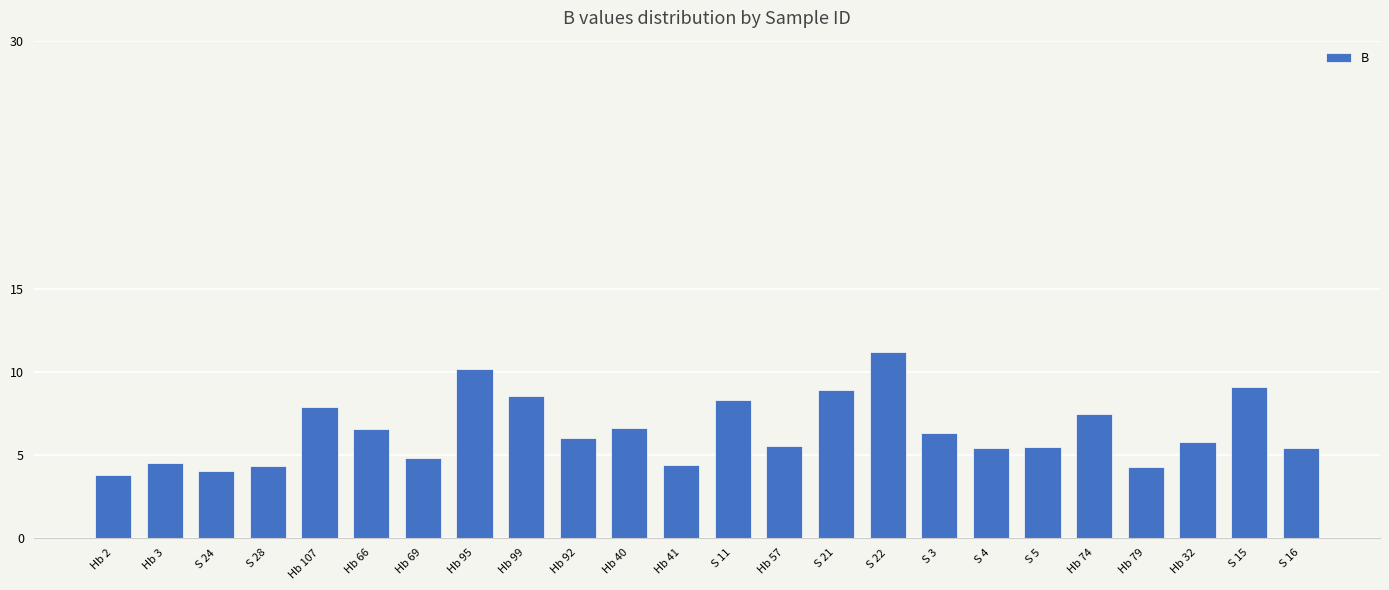

What is the change in value from Hb 40 to Hb 41?

-2.2